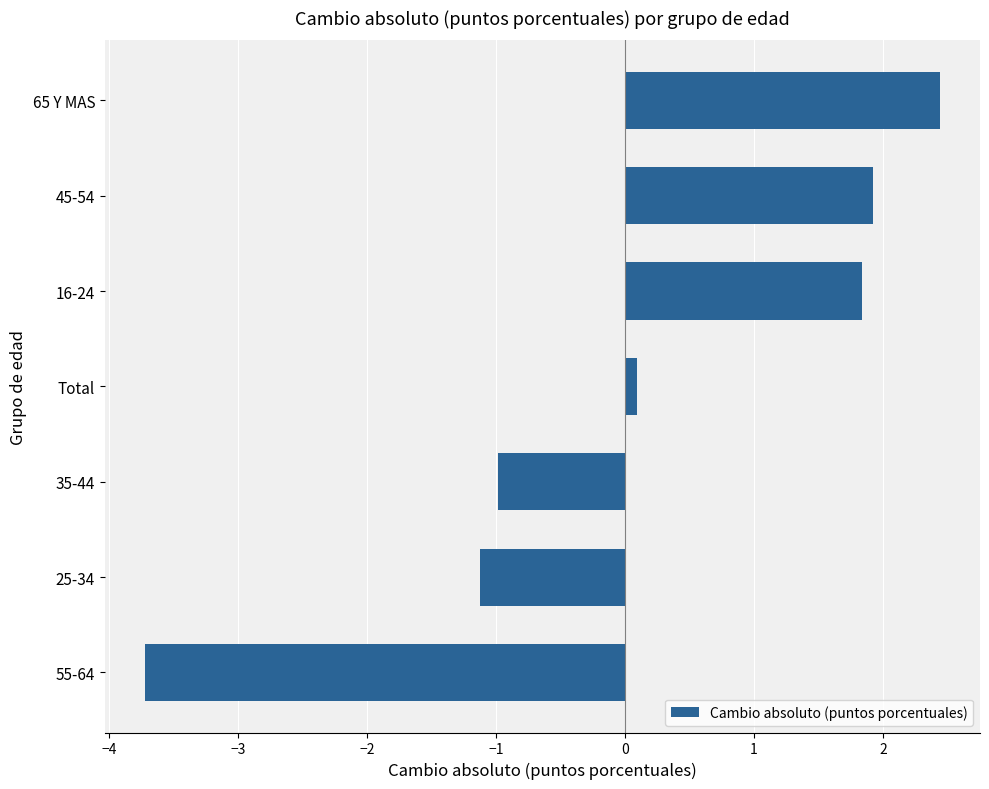

What is the approximate value at 25-34?

-1.1